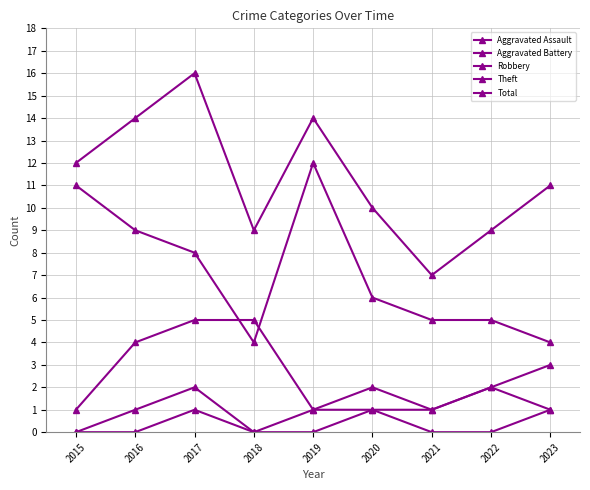

How many data points does each series have?

9